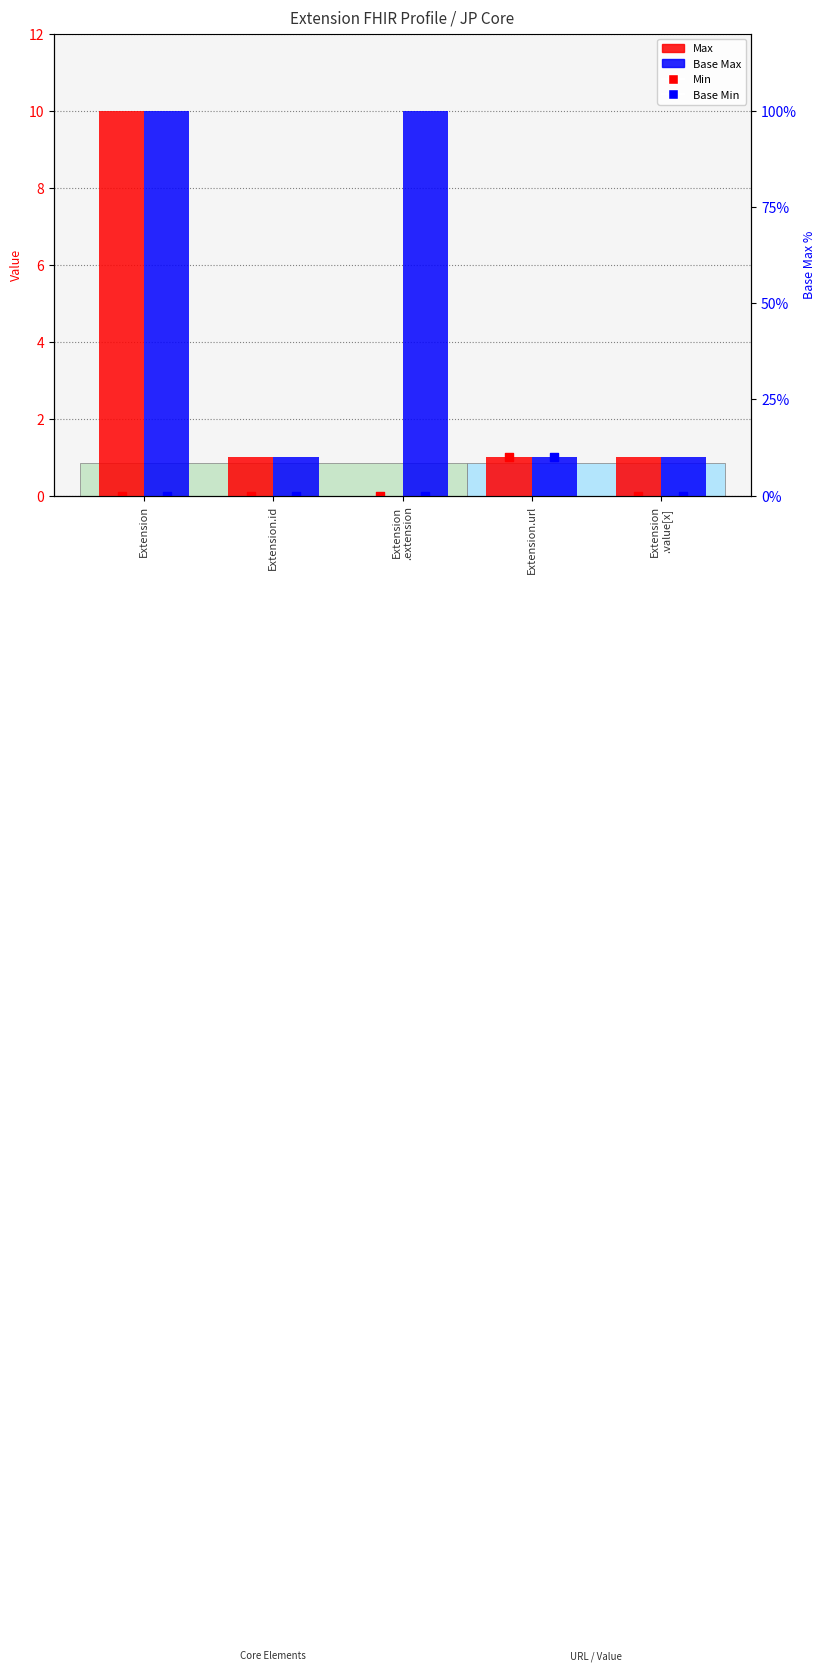

Which series has the largest total across all categories?

Base Max